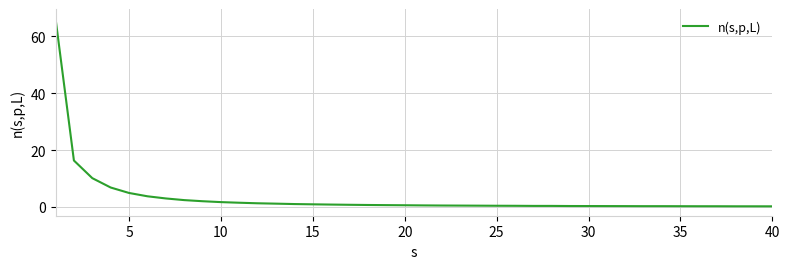

What is the difference between the maximum and minimum values?

66.1